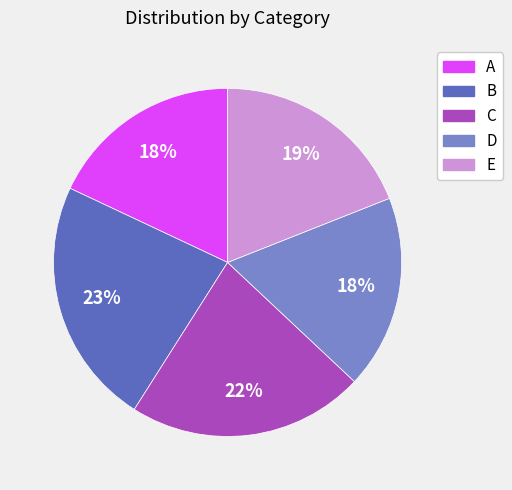

To the nearest percent, what is the combined percentage of D and B?

41%